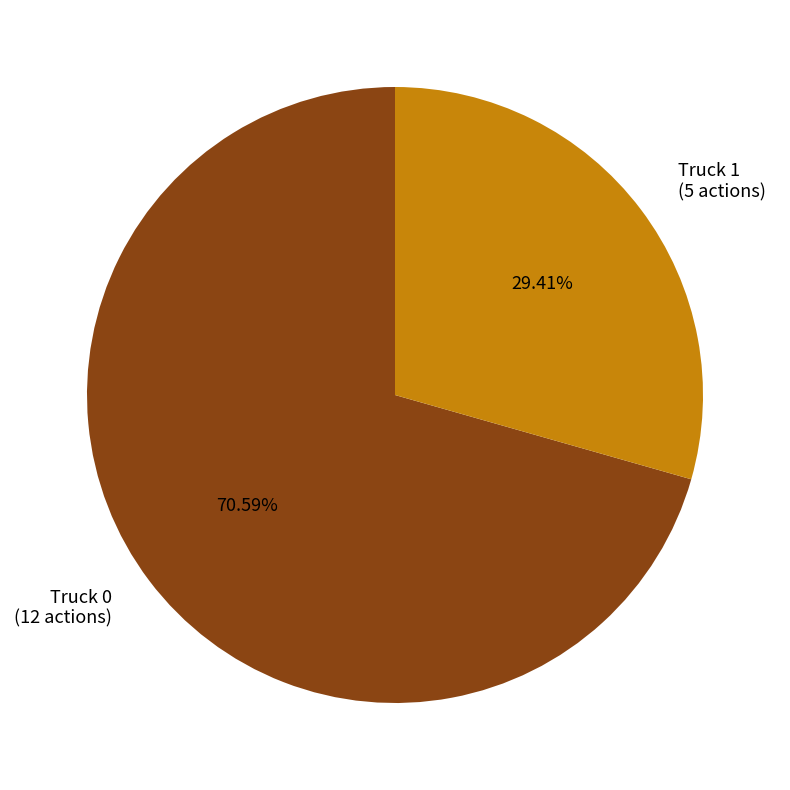

What is the ratio of the value at Truck 1 to the value at Truck 0?

0.4